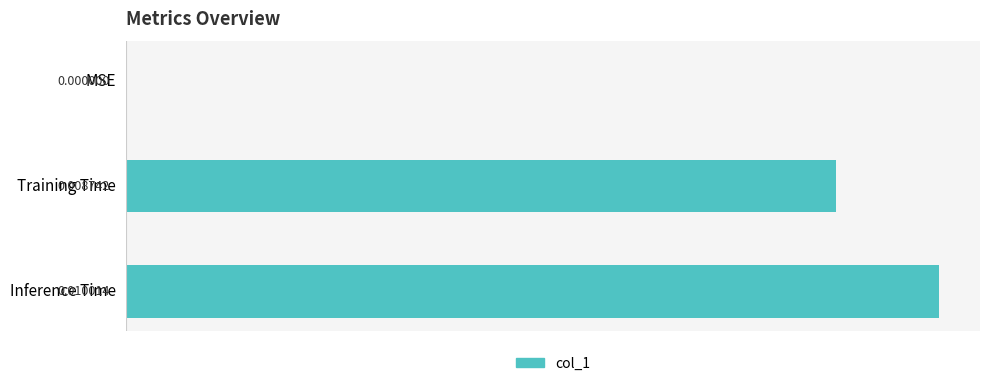

Count the number of values greater than 0.

2